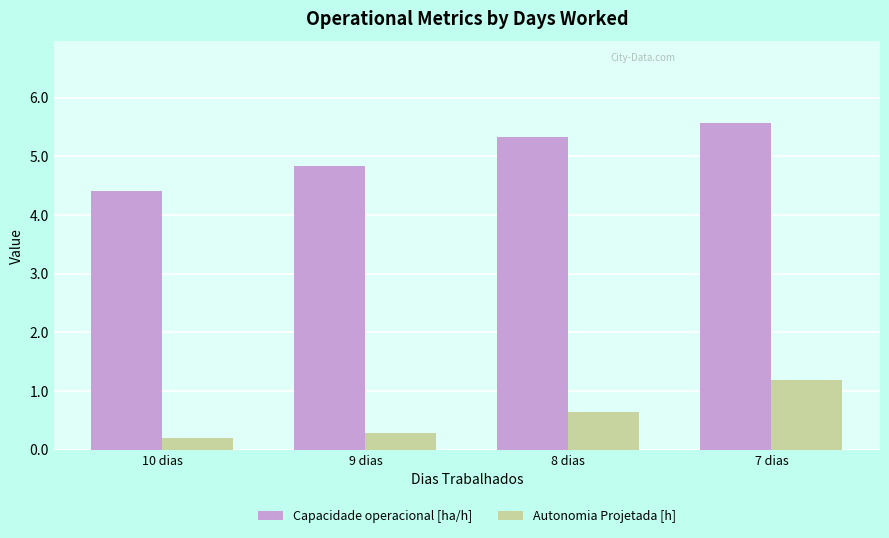

At which label does Autonomia Projetada [h] reach its peak?

7 dias